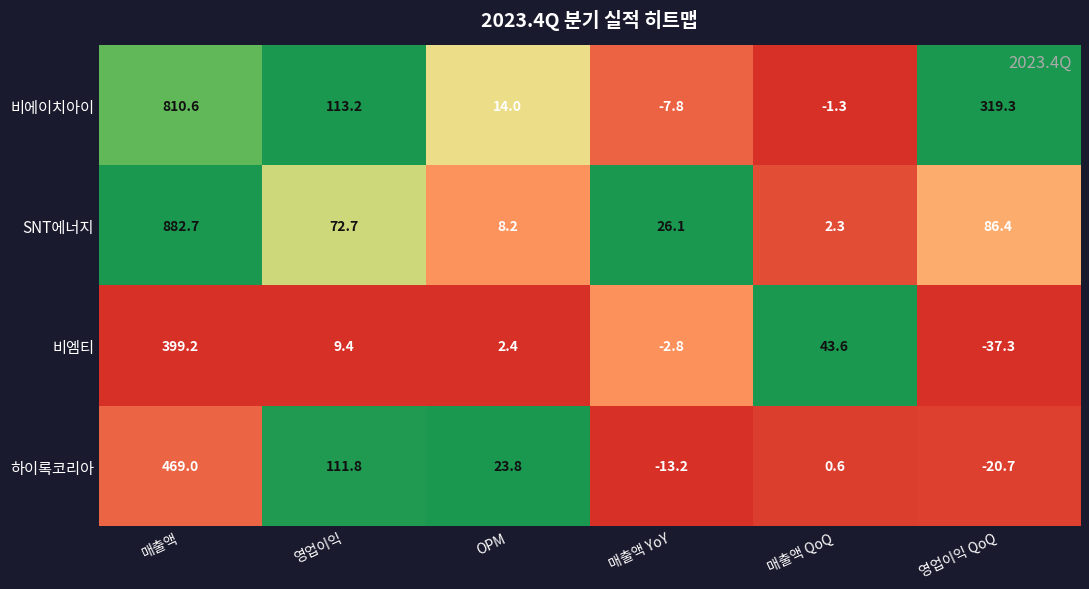

How many data points does each series have?

6